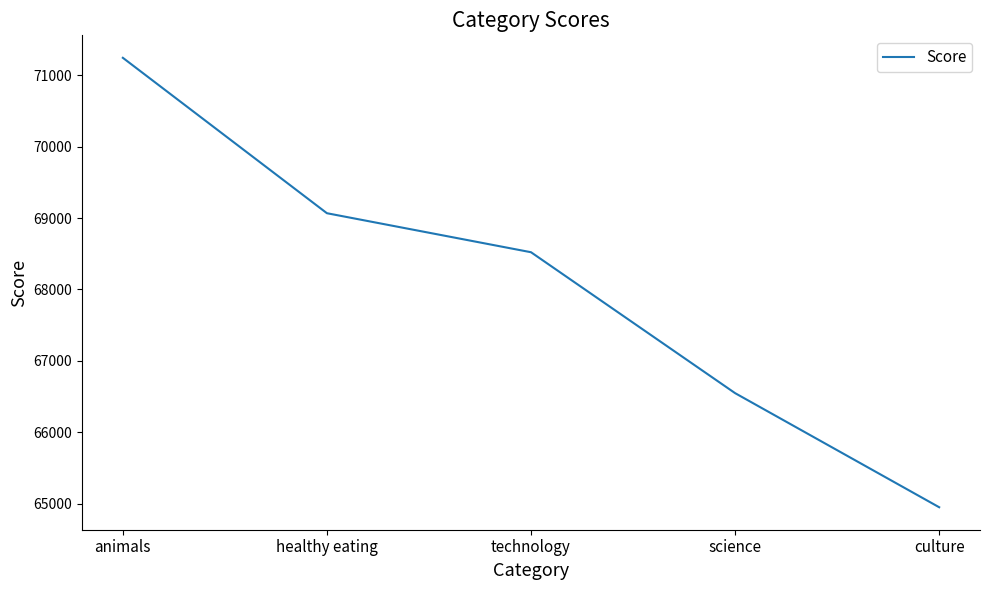

The chart shows a value of 68521 at technology. True or false?

True